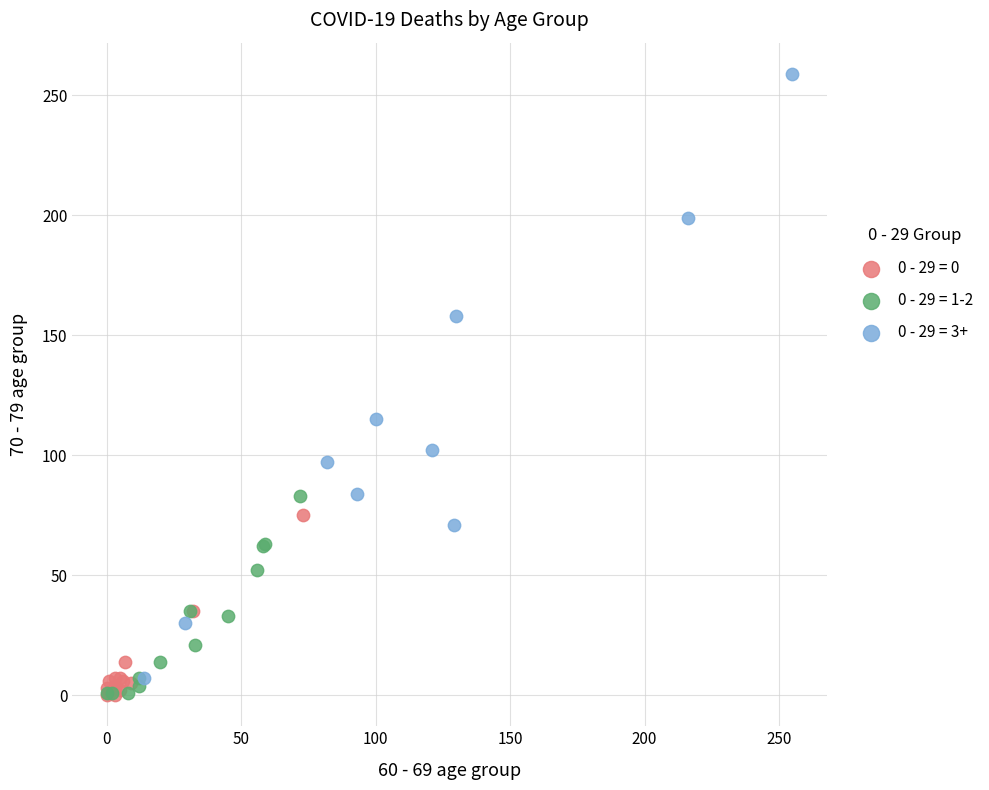

Which series has the widest spread of Y values?

0 - 29 = 3+